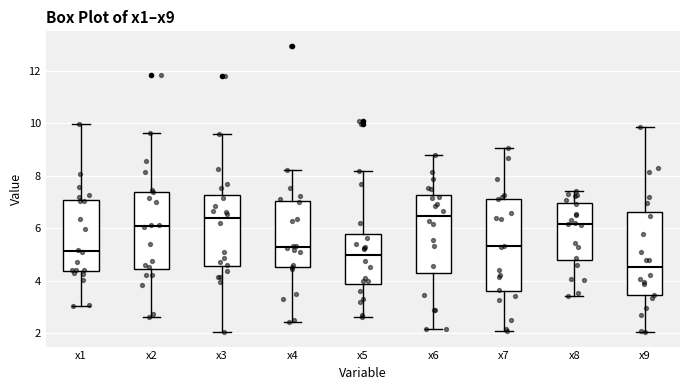

Reading left to right, transcribe this box plot: for each box, give where its median line is, the range the box spans, and where its two whiskers end, as read against the y-axis. The values are not printed on the chart, so give them approximately, as read against the axis.

x1: median 5.2, box 4.4 to 7.0, whiskers 3.0 to 10.0
x2: median 6.0, box 4.4 to 7.4, whiskers 2.6 to 9.6
x3: median 6.4, box 4.6 to 7.2, whiskers 2.0 to 9.6
x4: median 5.2, box 4.4 to 7.0, whiskers 2.4 to 8.2
x5: median 5.0, box 3.8 to 5.8, whiskers 2.6 to 8.2
x6: median 6.4, box 4.2 to 7.2, whiskers 2.2 to 8.8
x7: median 5.4, box 3.6 to 7.2, whiskers 2.0 to 9.0
x8: median 6.2, box 4.8 to 7.0, whiskers 3.4 to 7.4
x9: median 4.6, box 3.4 to 6.6, whiskers 2.0 to 9.8